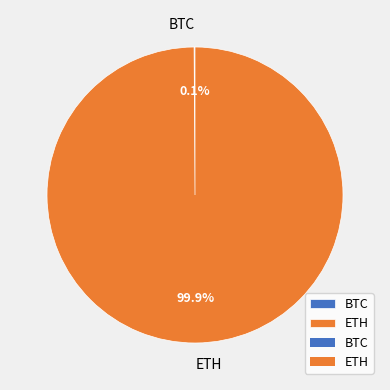

How much of the chart is everything except ETH?

0.1%